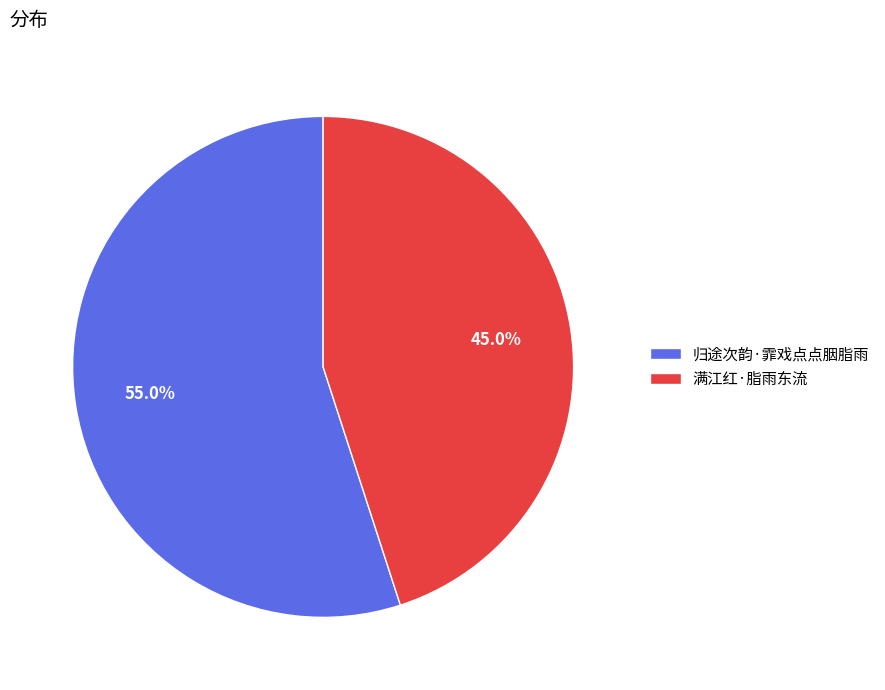

Which has a higher value, 满江红·脂雨东流 or 归途次韵·霏戏点点胭脂雨?

归途次韵·霏戏点点胭脂雨